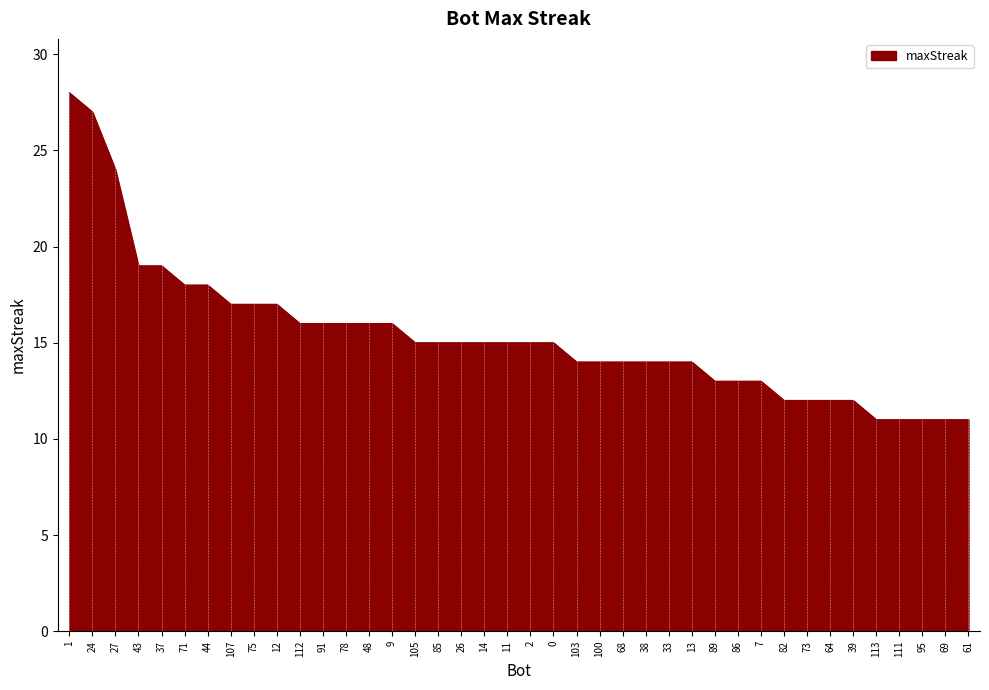

What is the minimum value shown in the chart?

11